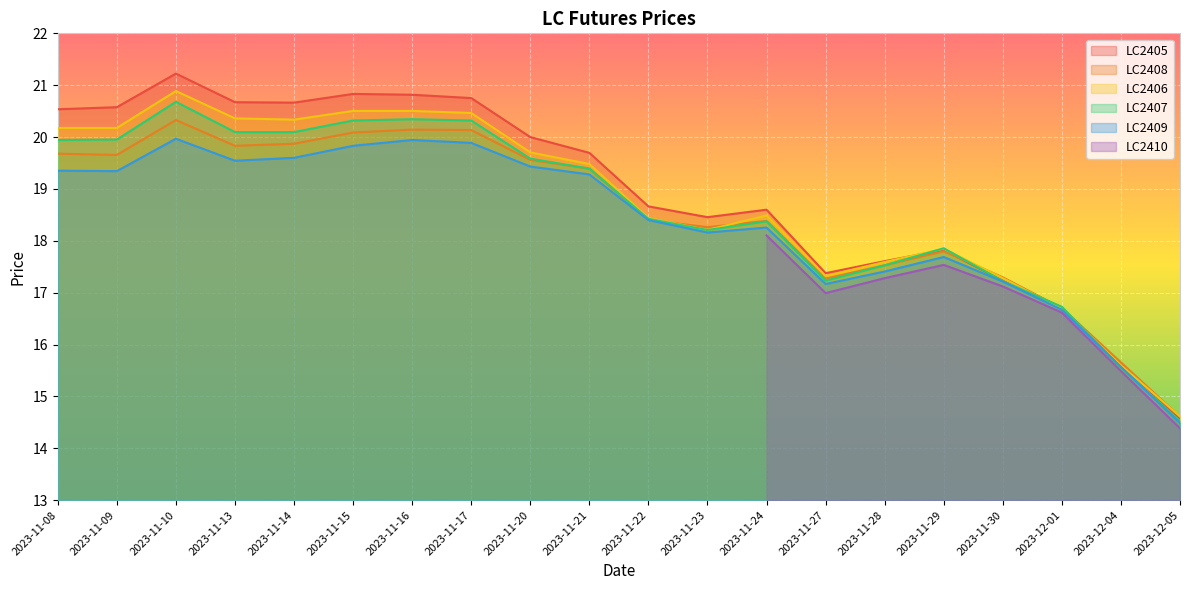

True or false: LC2407 has more than 0 points higher than both neighbors.

True